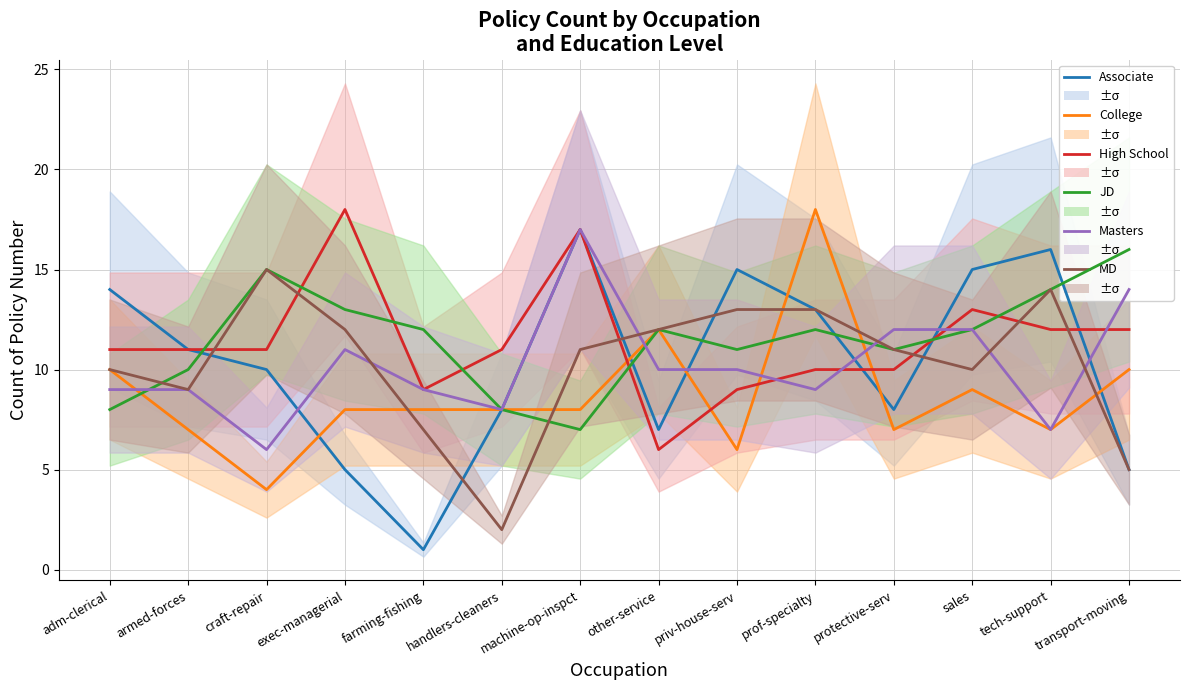

Which series has the widest spread of values?

Associate